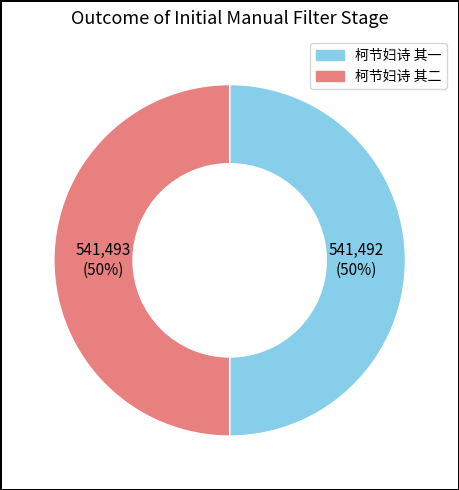

To the nearest percent, what is the combined percentage of 柯节妇诗 其二 and 柯节妇诗 其一?

100%